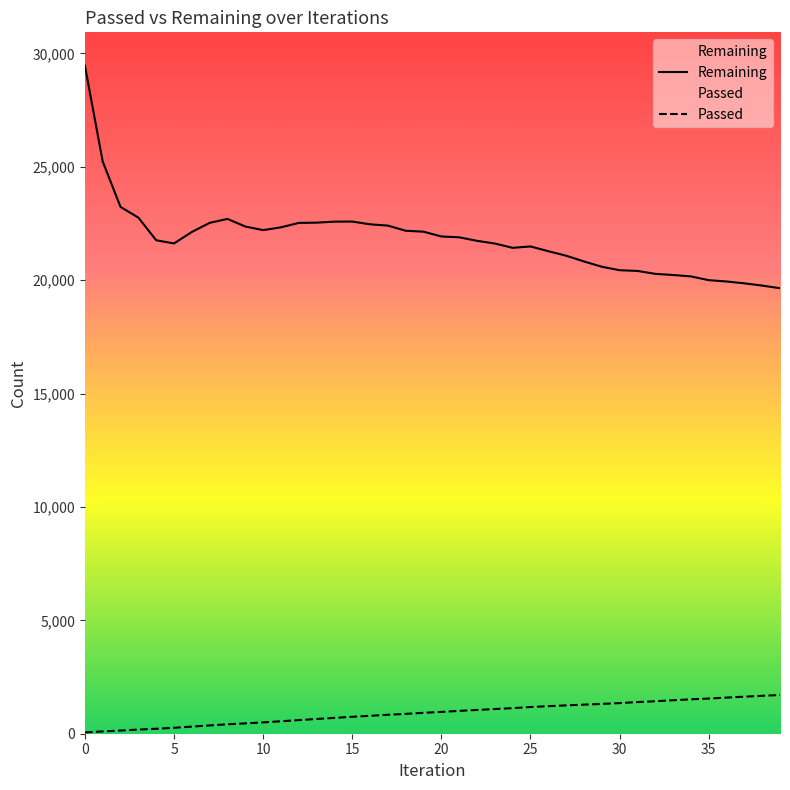

How many interior local peaks does the Remaining series have?

3